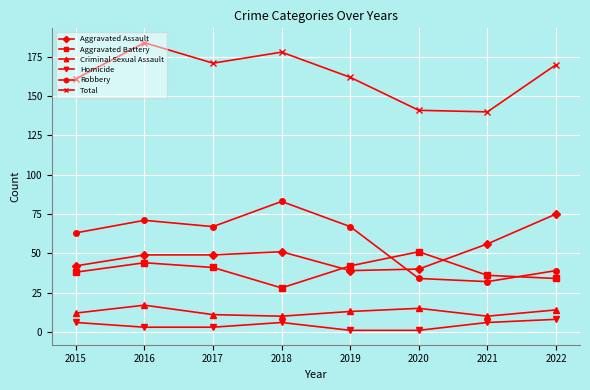

What is the difference between the maximum and minimum values in the Aggravated Assault series?

36